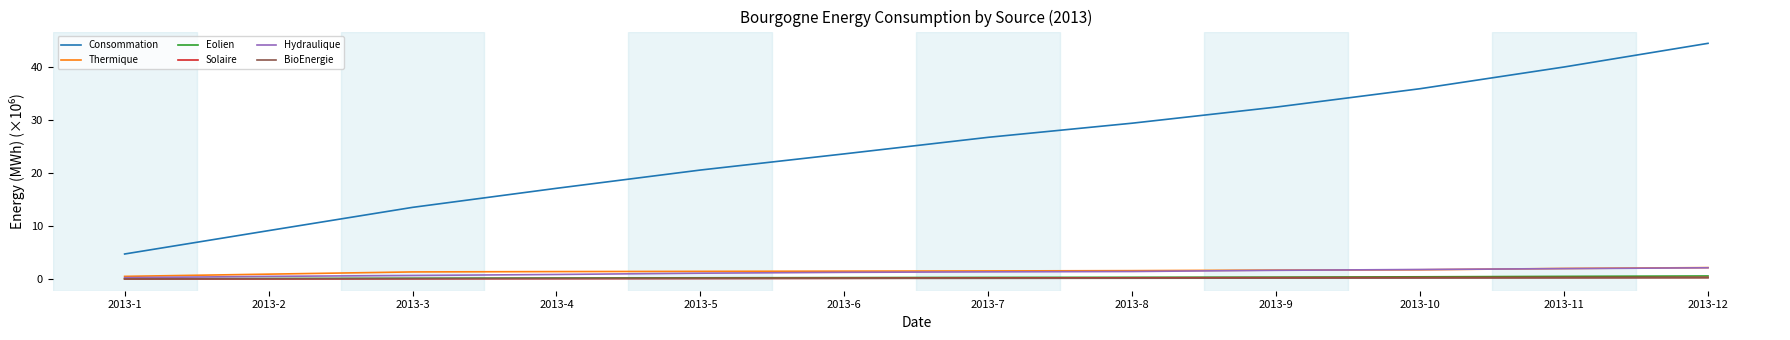

Which series has the widest spread of values?

Consommation